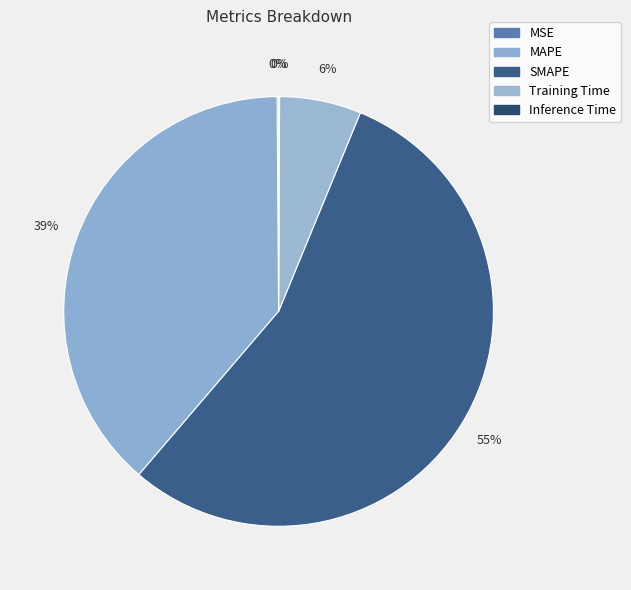

Rank the categories by value from lowest to highest.

Inference Time, MSE, Training Time, MAPE, SMAPE